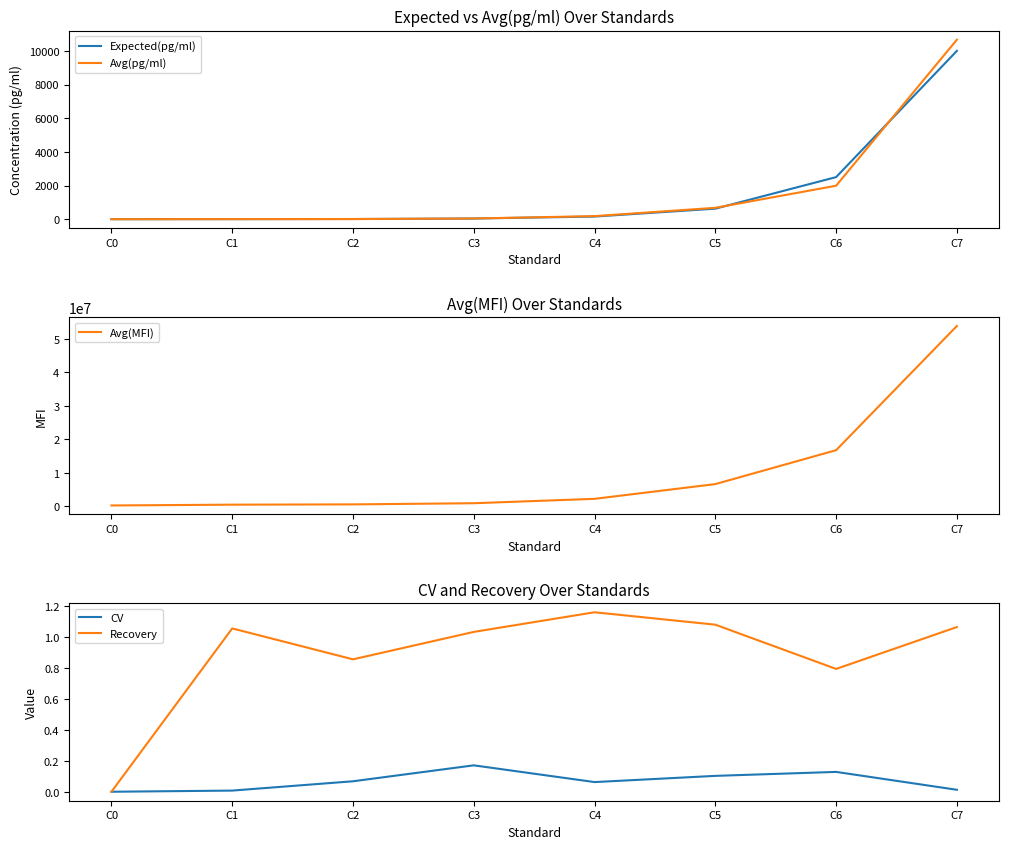

Is the value of Avg(MFI) at C3 greater than the value of CV at C7?

Yes